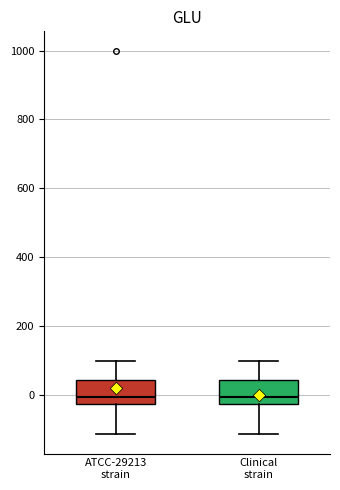

Reading left to right, transcribe this box plot: for each box, give where its median line is, the range the box spans, and where its two whiskers end, as read against the y-axis. The values are not printed on the chart, so give them approximately, as read against the axis.

ATCC-29213 strain: median 0, box -20 to 40, whiskers -120 to 100
Clinical strain: median 0, box -20 to 40, whiskers -120 to 100